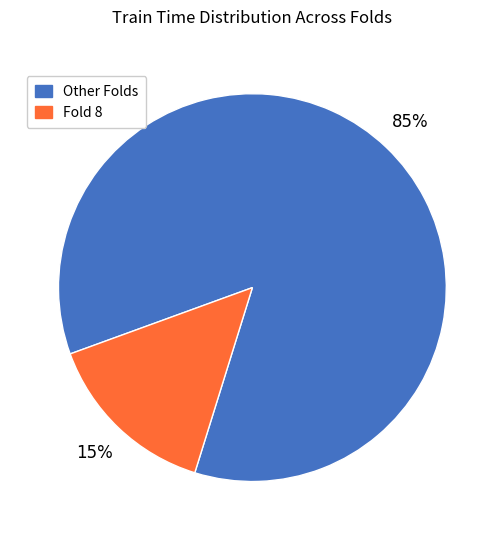

To the nearest percent, what is the average slice percentage?

50%